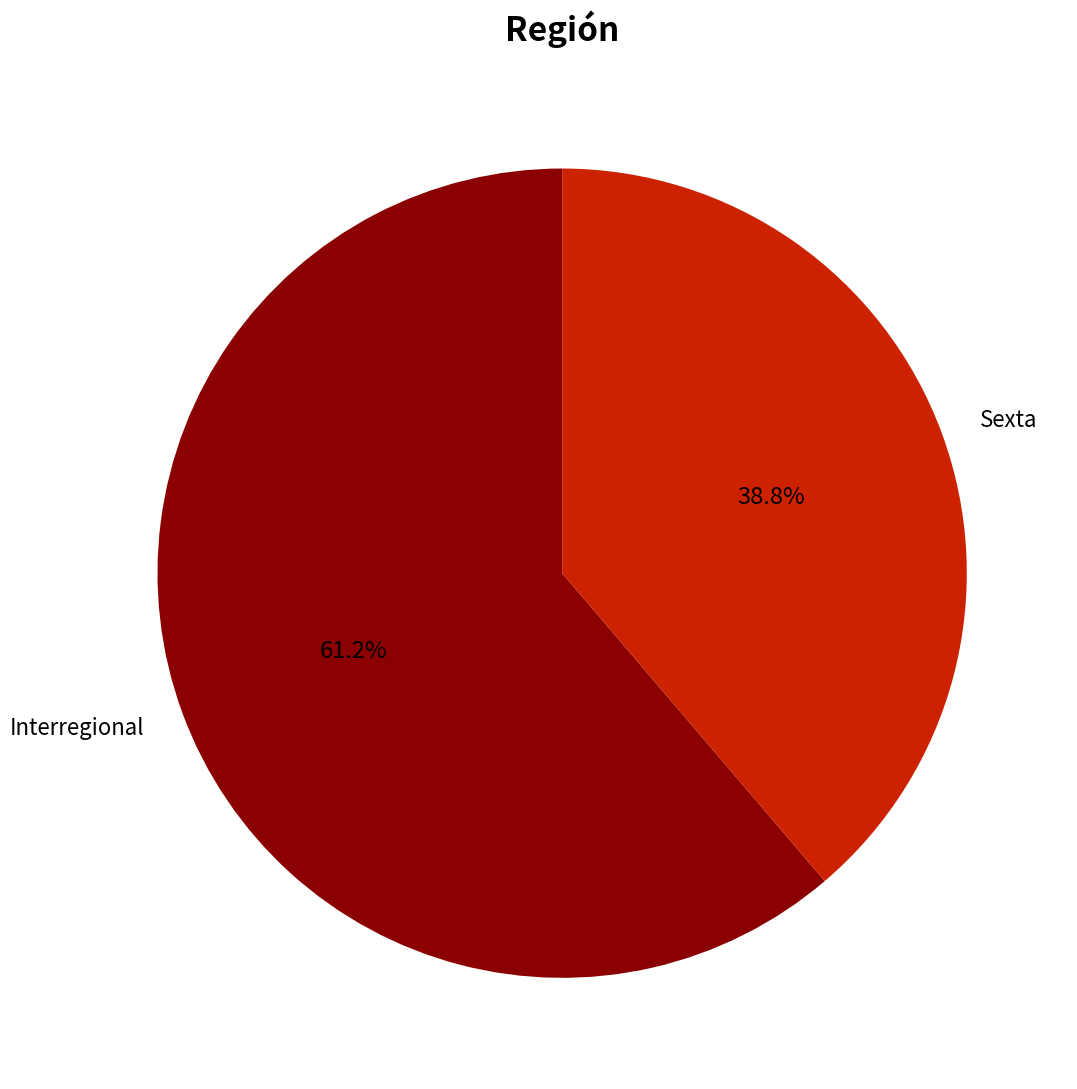

What is the largest slice in the pie chart?

Interregional